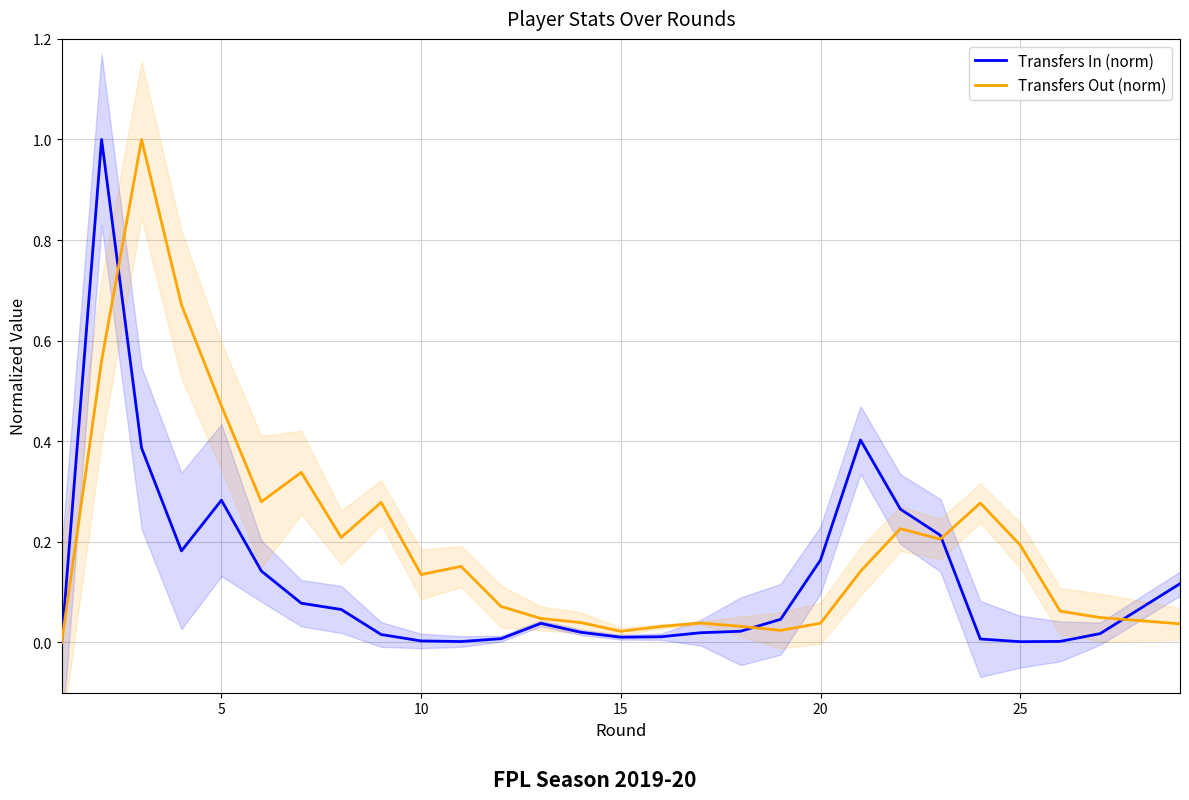

Does the chart display data point markers on the line(s)?

No